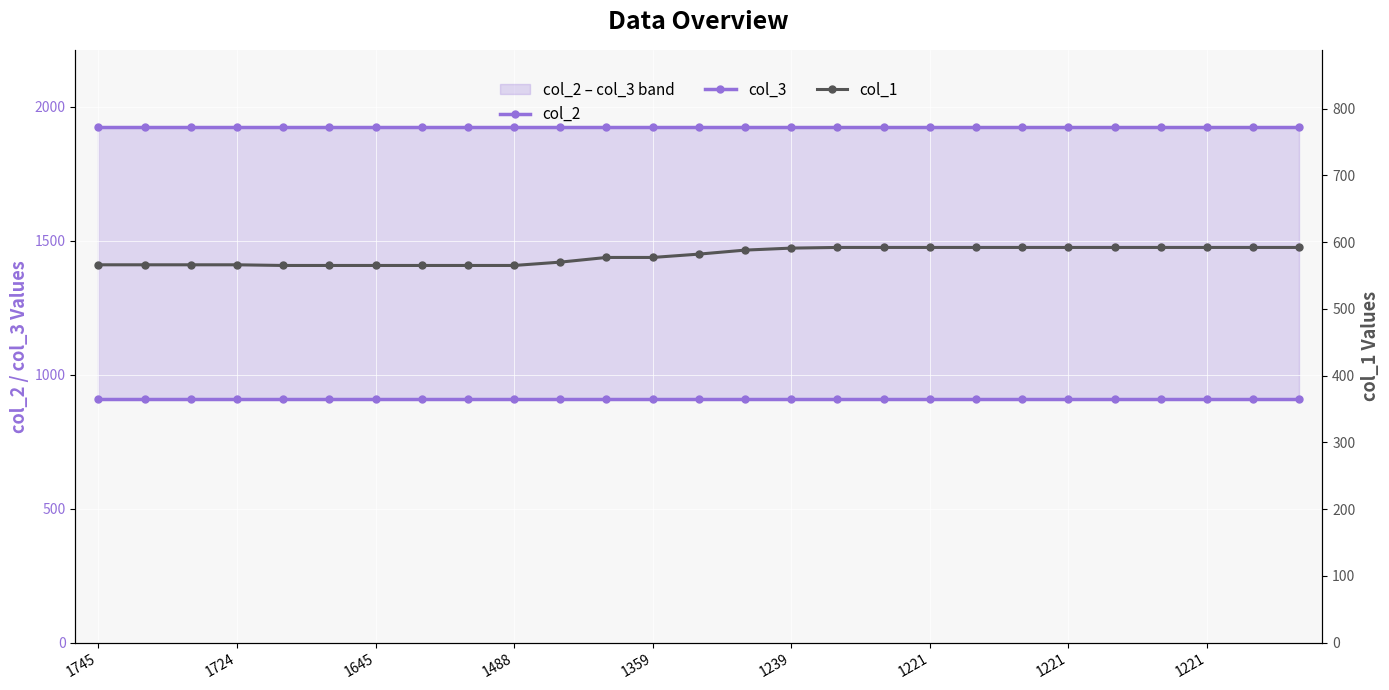

Rank the series by their average value, from highest to lowest.

col_2, col_3, col_1